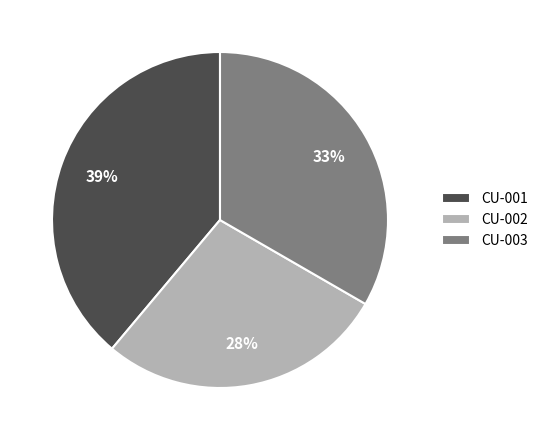

Is the sum of CU-003 and CU-002 greater than half?

Yes